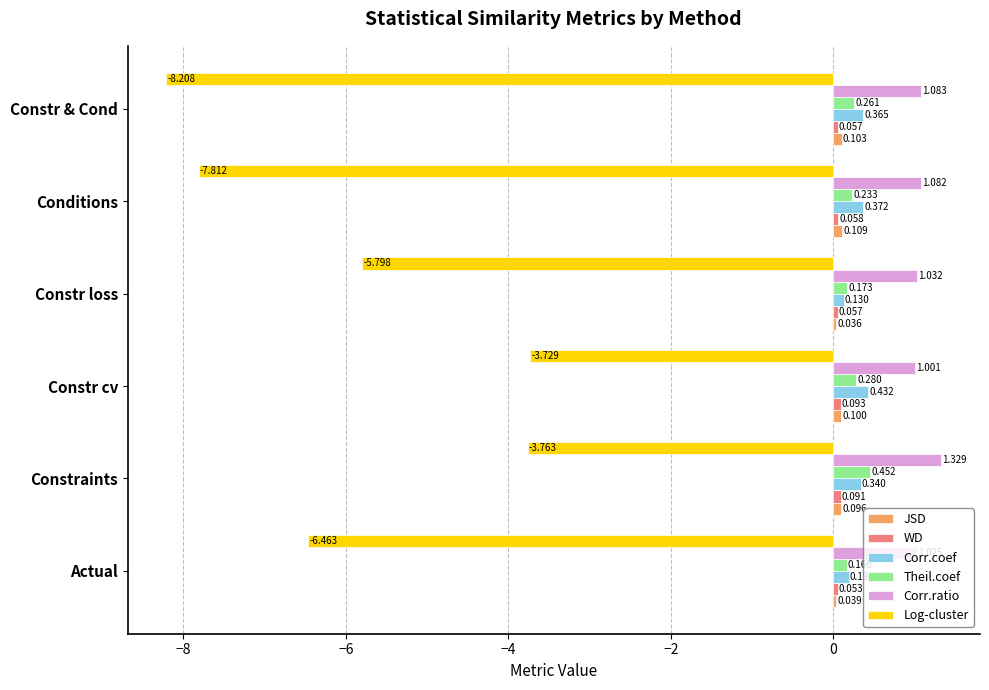

Rank the categories by Theil.coef value from highest to lowest.

Constraints, Constr cv, Constr & Cond, Conditions, Constr loss, Actual